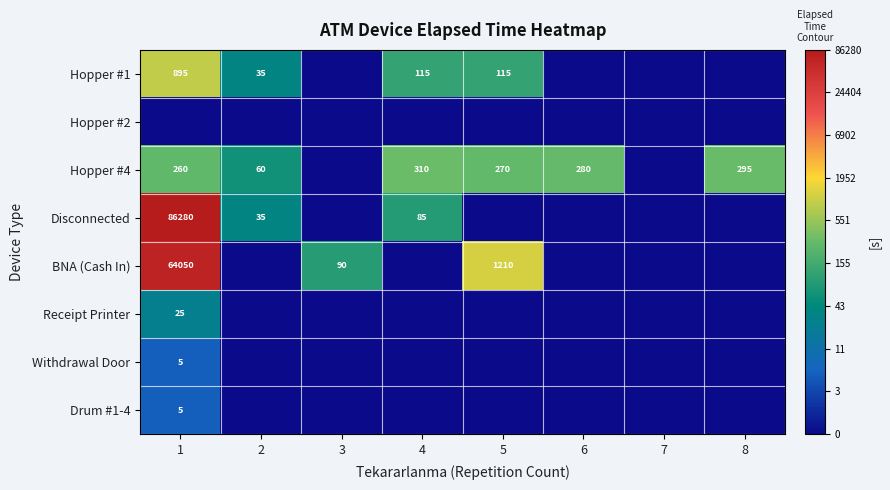

True or false: Disconnected has a value of 2.8 at 1.

False